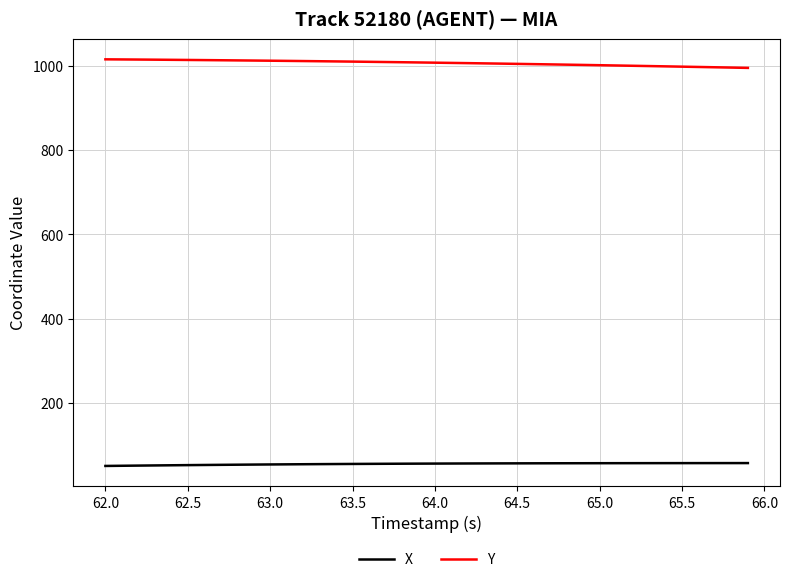

List the series in order of their overall mean, highest first.

Y, X